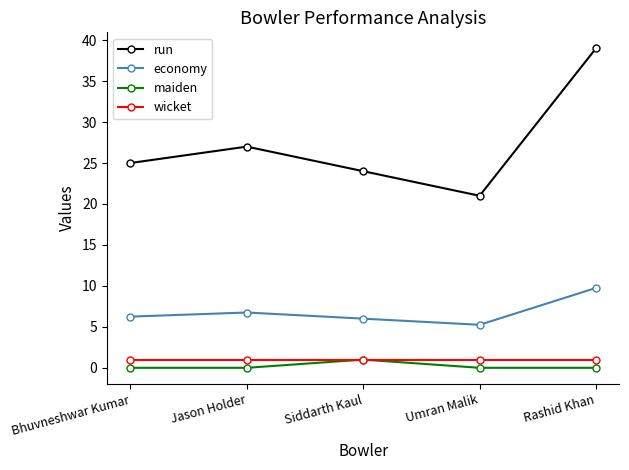

At which category does the chart reach its peak across all series?

Rashid Khan